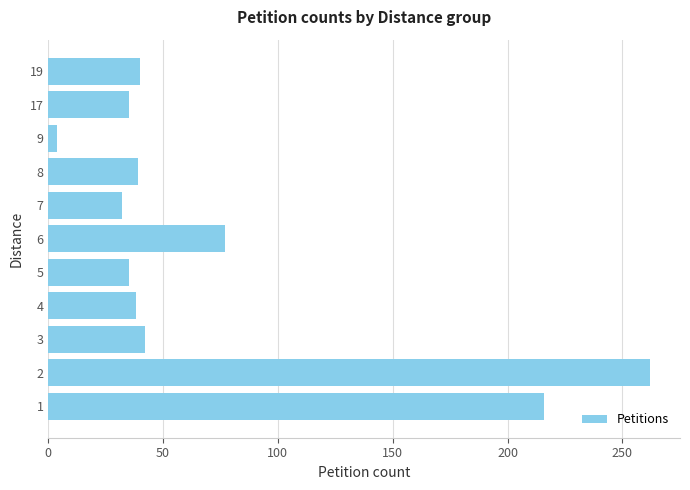

How many data points does each series have?

11